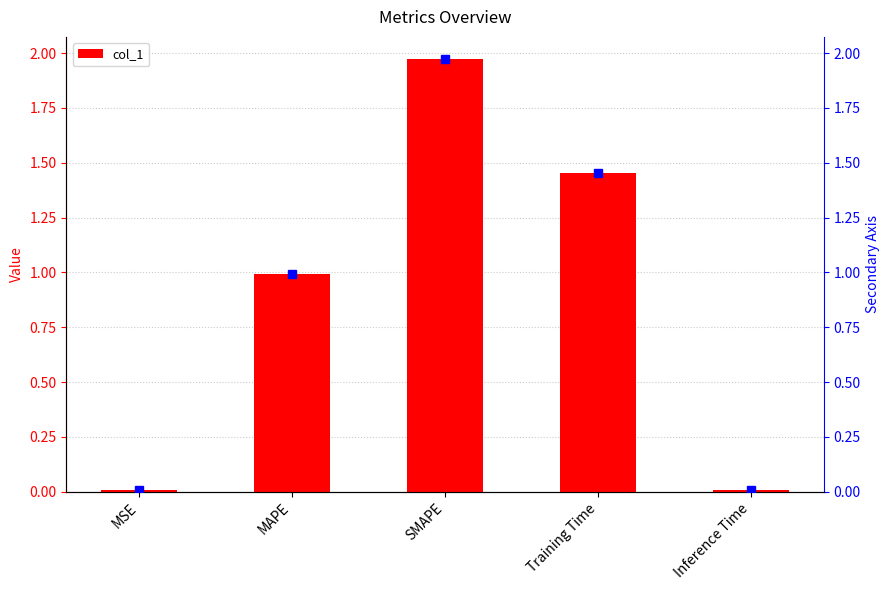

What is the label of the 2nd bar from the left?

MAPE